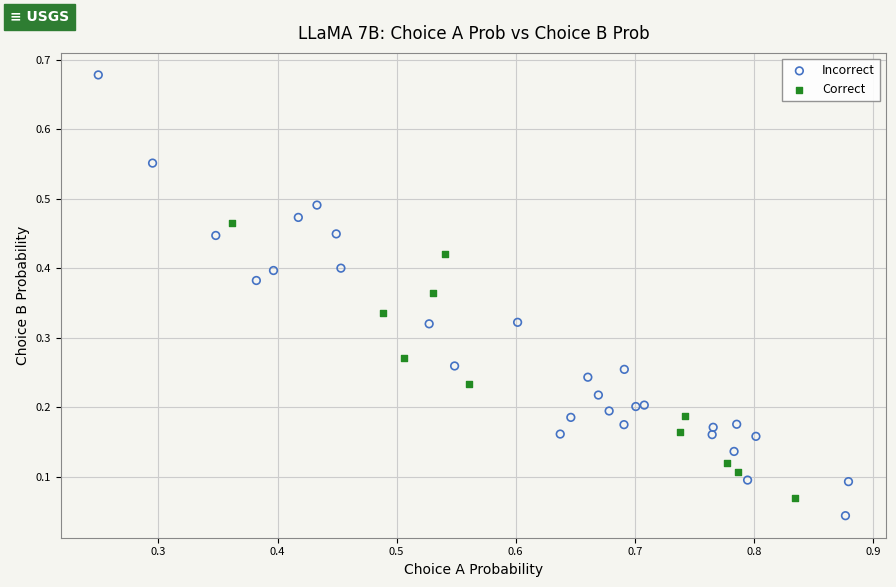

Which series reaches the minimum Y coordinate?

Incorrect